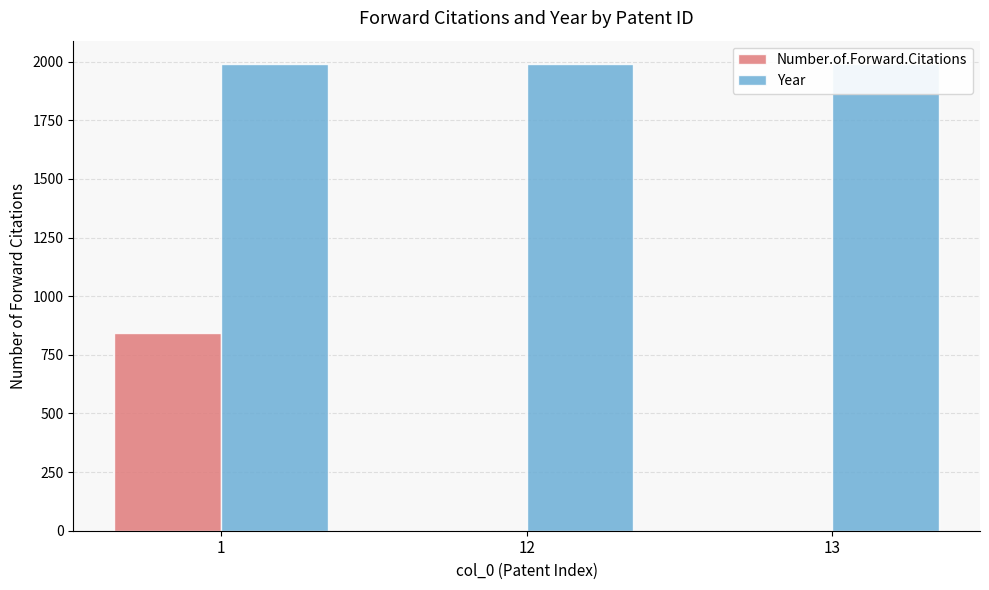

What is the difference between the maximum and minimum values in the Year series?

1